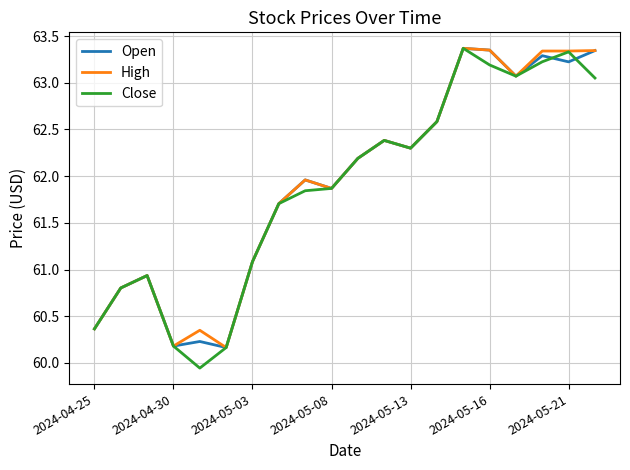

What is the minimum value for Open?

60.2